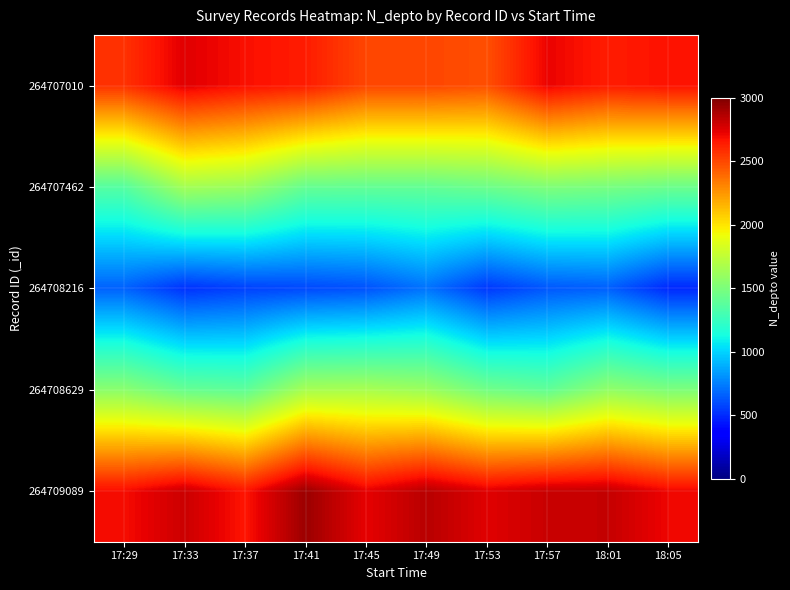

What is the maximum value shown in the chart?

2922.8